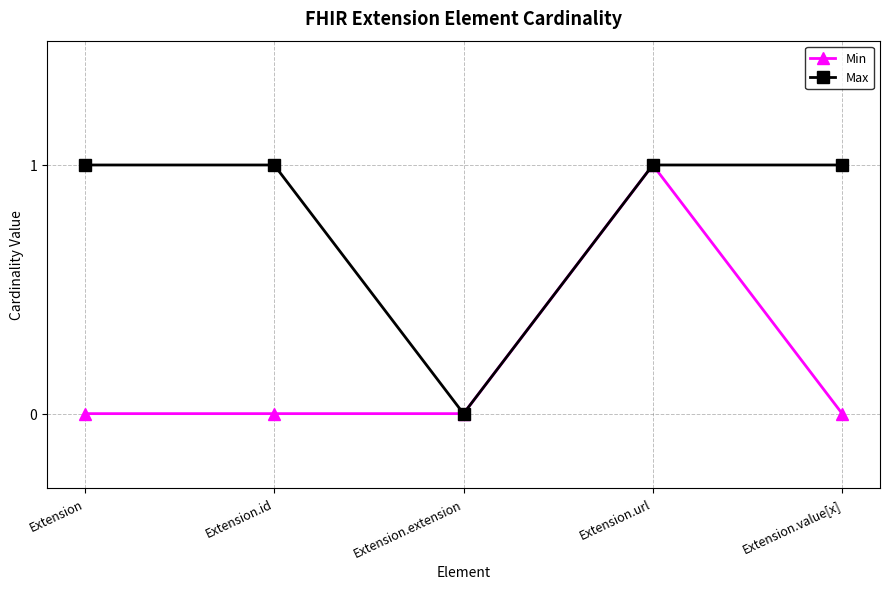

Between Extension.id and Extension.url, which series saw the biggest shift?

Min